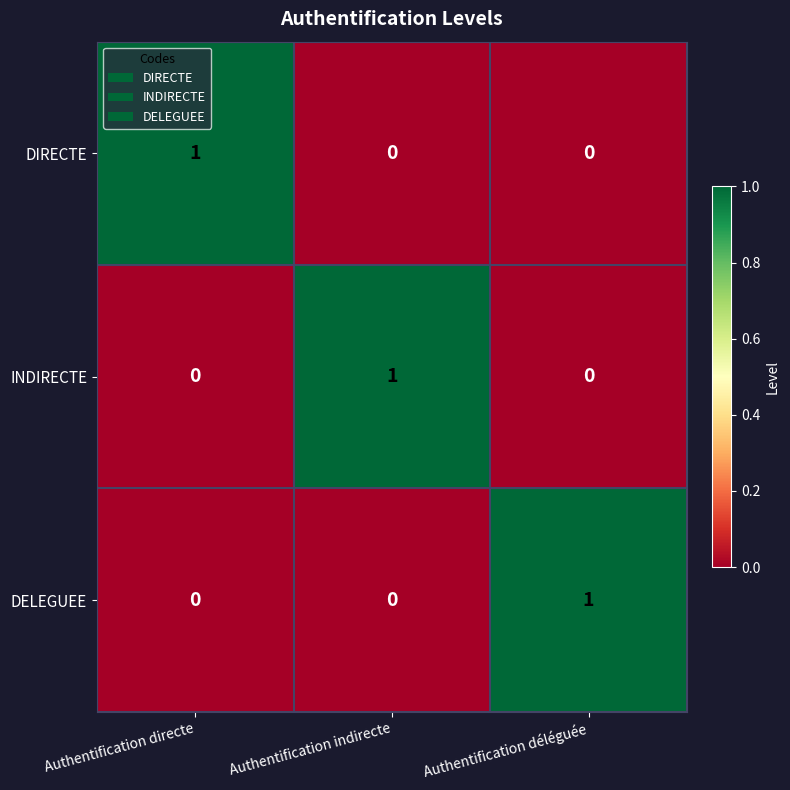

What is the difference between the highest and lowest values at Authentification indirecte?

1